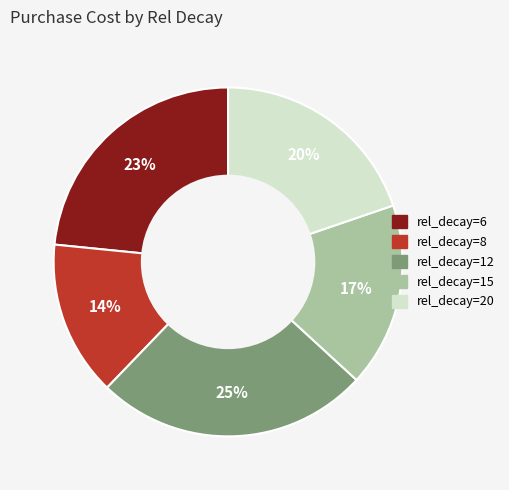

Which has a higher value, rel_decay=20 or rel_decay=8?

rel_decay=20